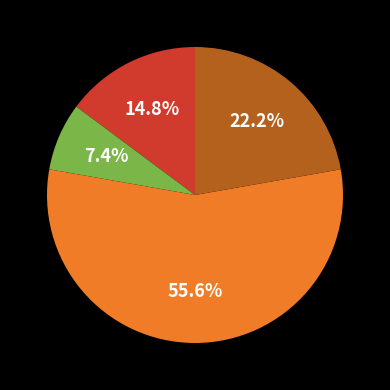

Is there a majority slice in this chart?

Yes